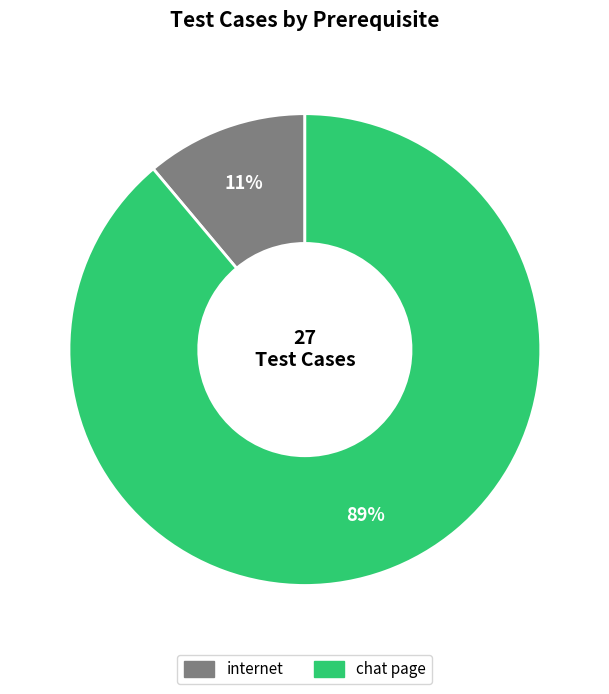

Rank the categories by value from highest to lowest.

chat page, internet